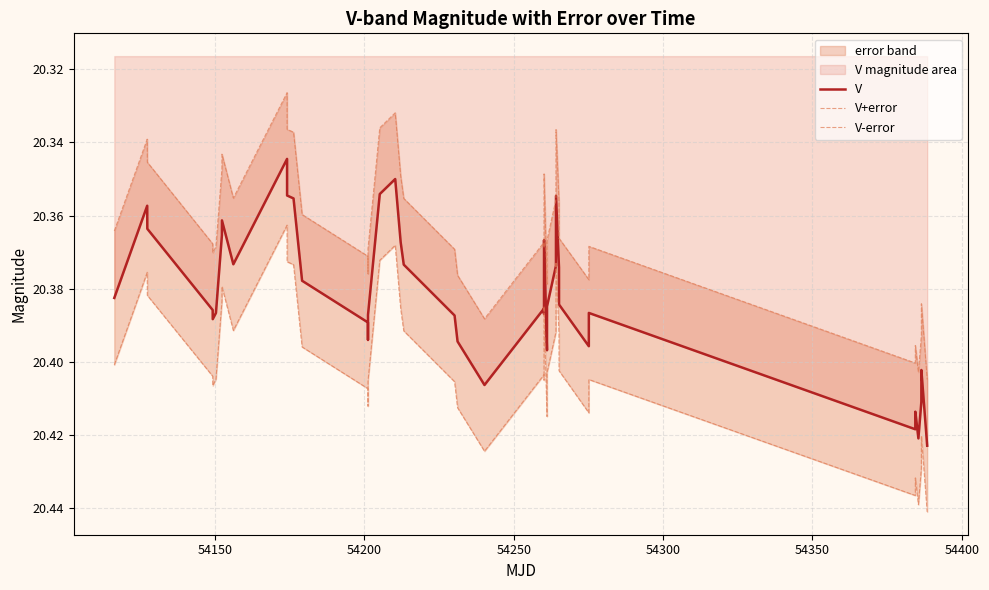

True or false: V has more than 1 points higher than both neighbors.

True